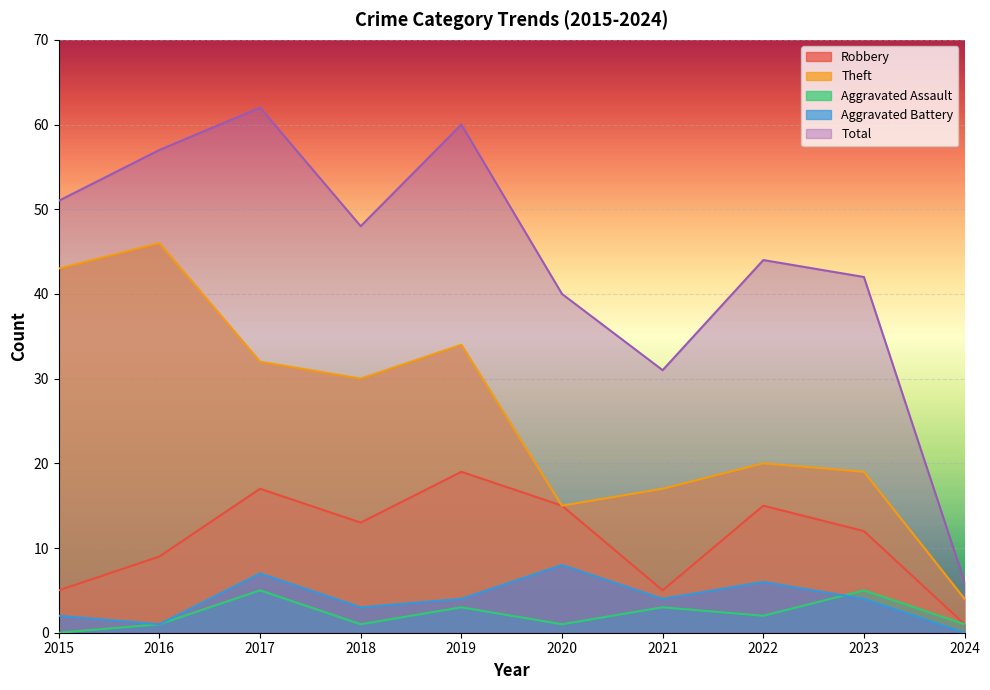

How many distinct data groups are displayed?

5